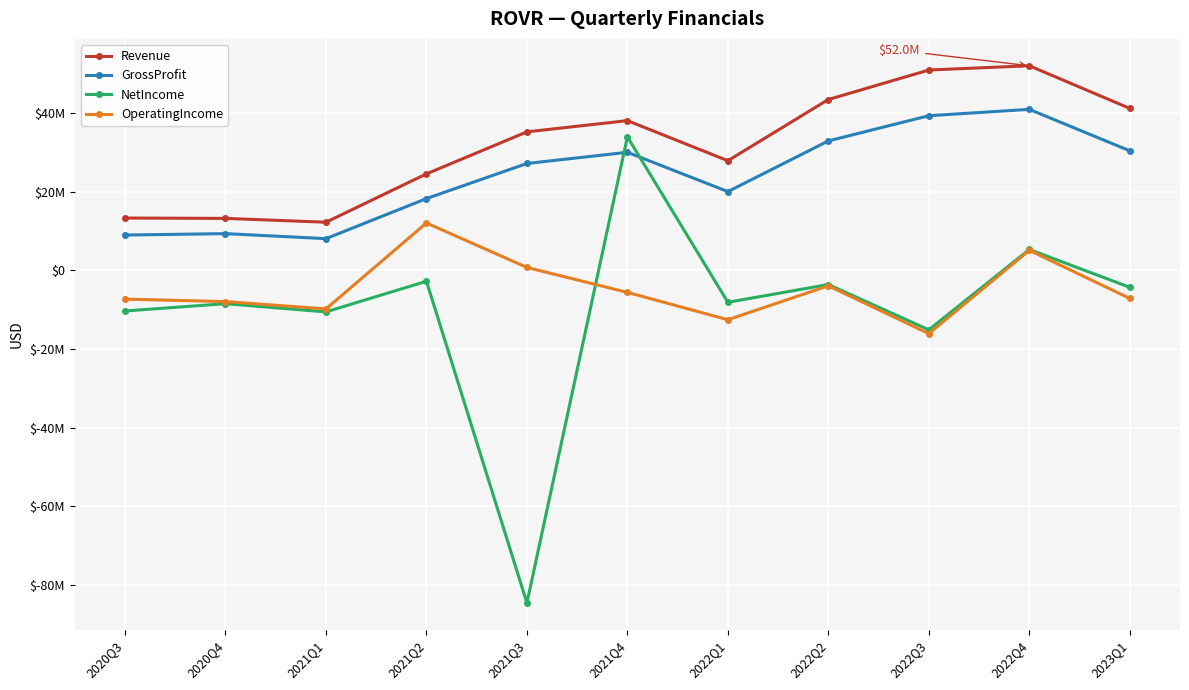

What is the label of the 5th point from the right?

2022Q1